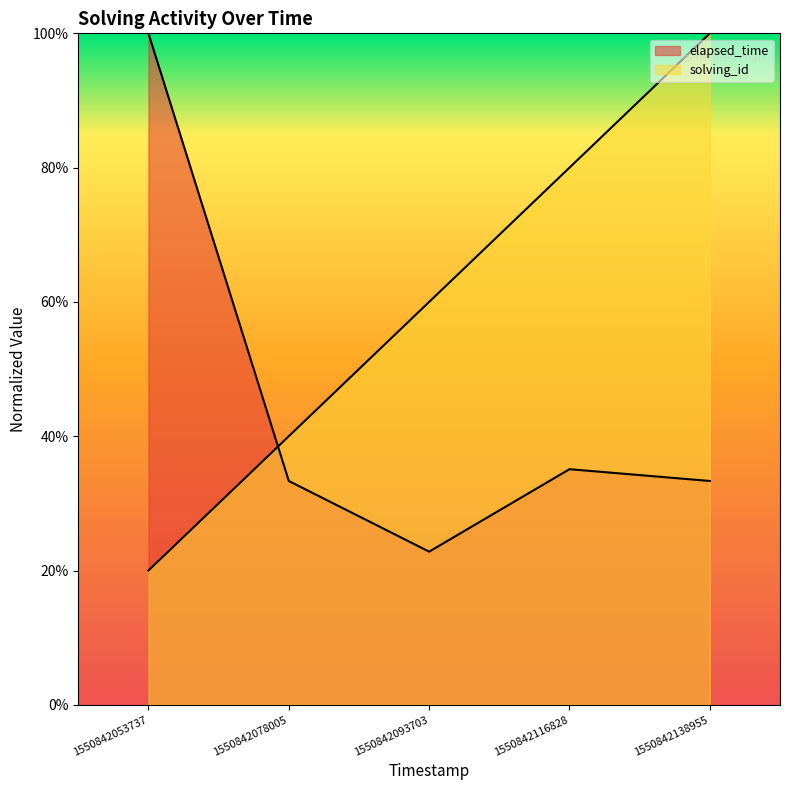

Which has a higher value, 1550842053737 or 1550842116828?

1550842116828